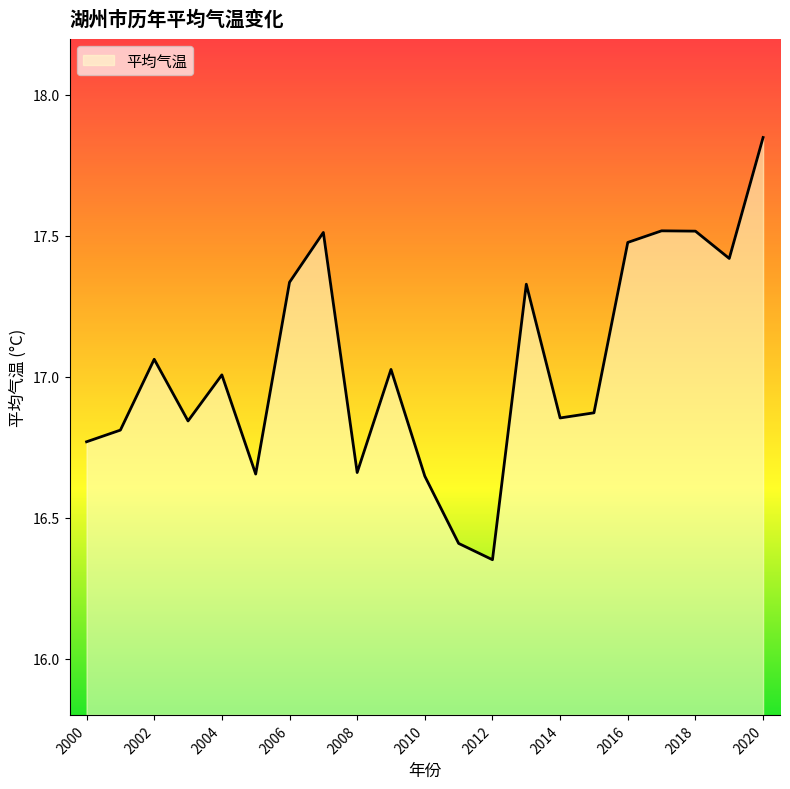

What is the difference between the maximum and minimum values?

1.5